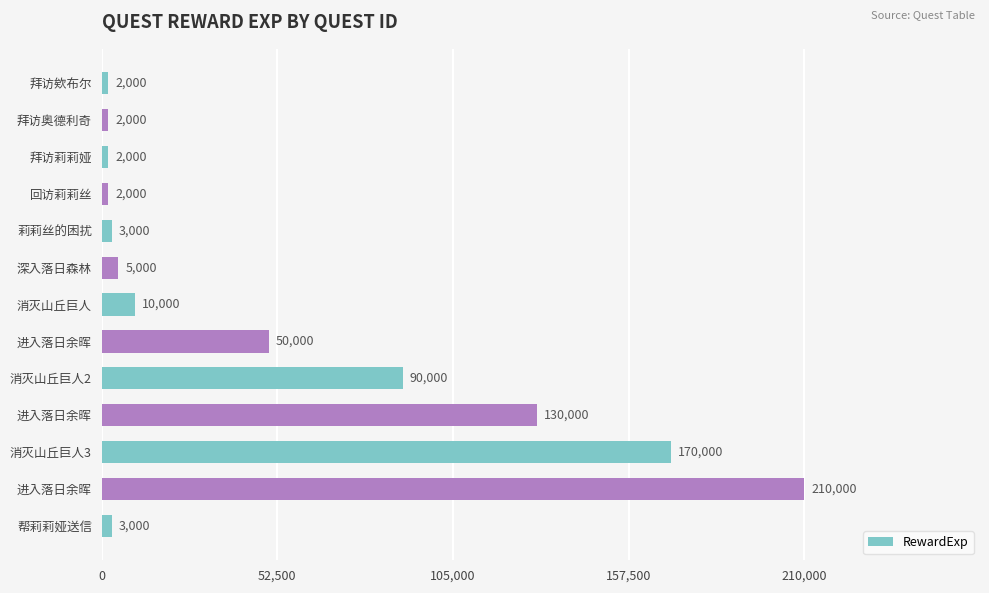

At which label is the value closest to 106000?

消灭山丘巨人2